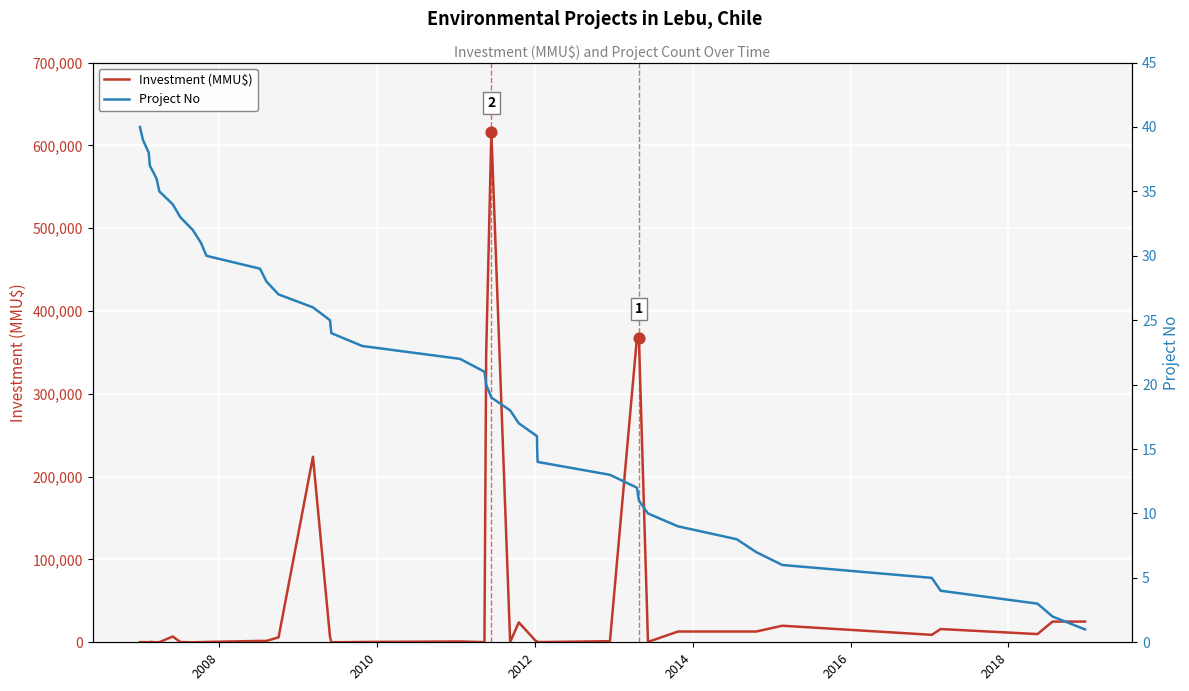

What are all the series names shown in the legend?

Investment (MMU$), Project No